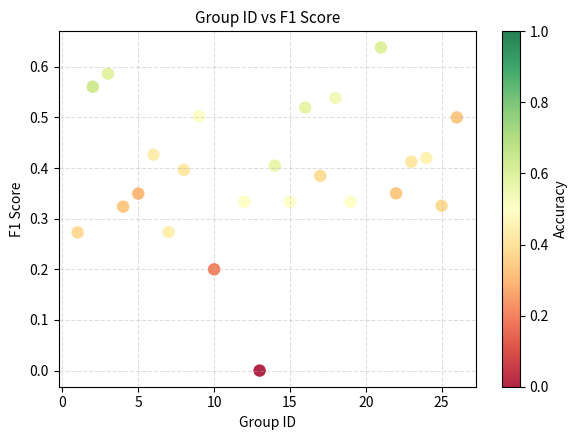

What is the range of X values (max minus min)?

25.0